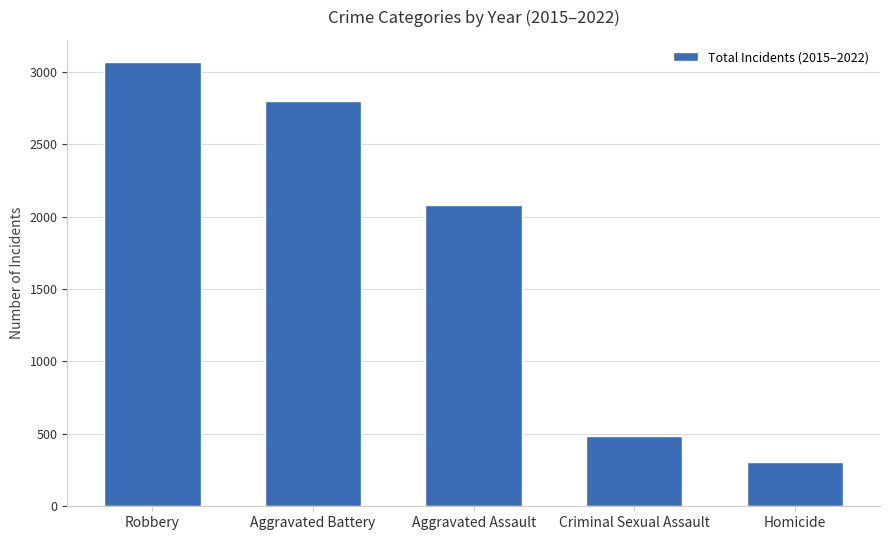

The chart shows a value of 3068 at Robbery. True or false?

True